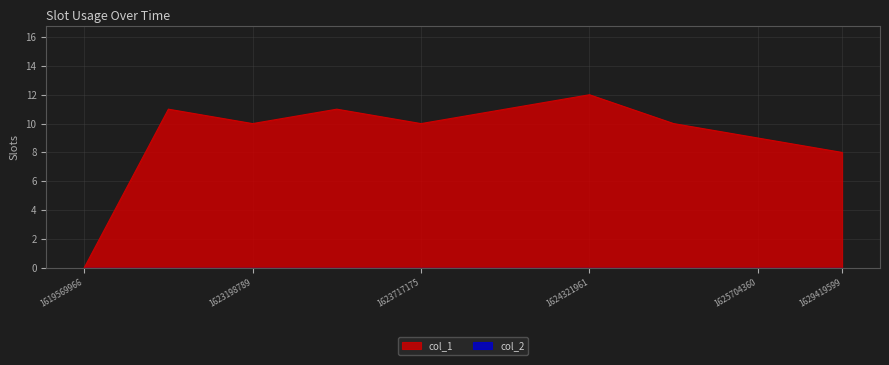

What is the sum of all values?

92